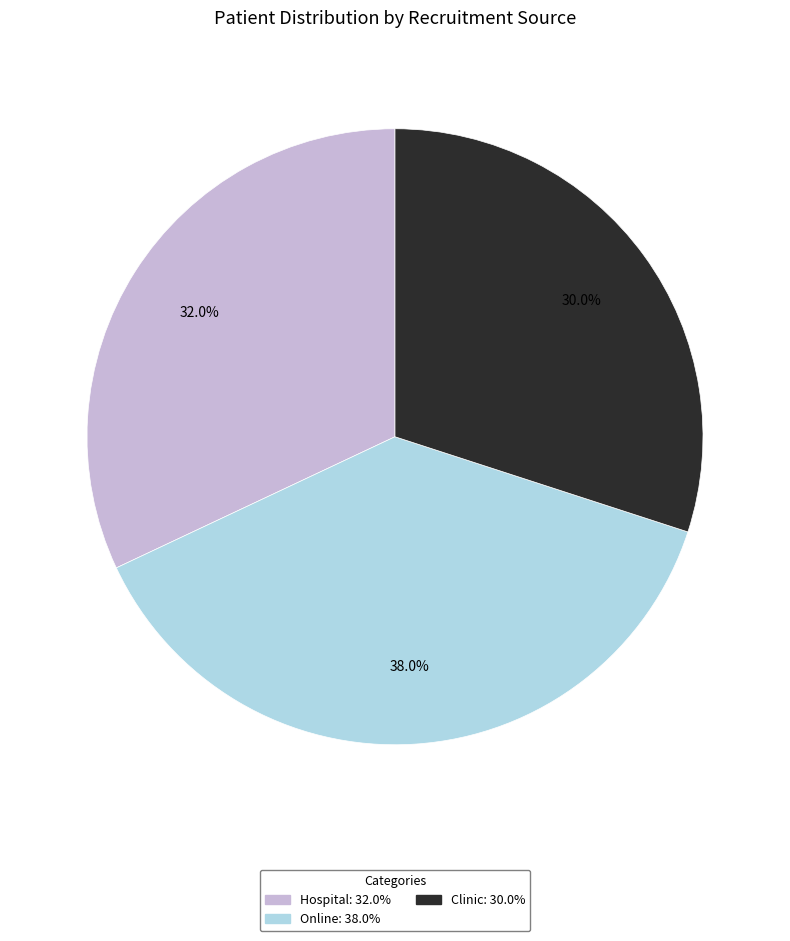

True or false: Online accounts for 30% of the total.

False